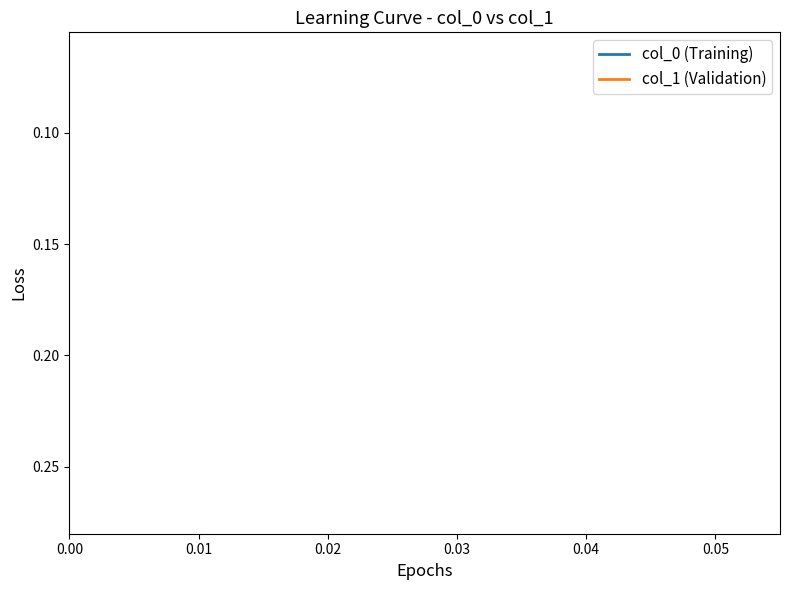

Is this an area chart (filled region under the line)?

No